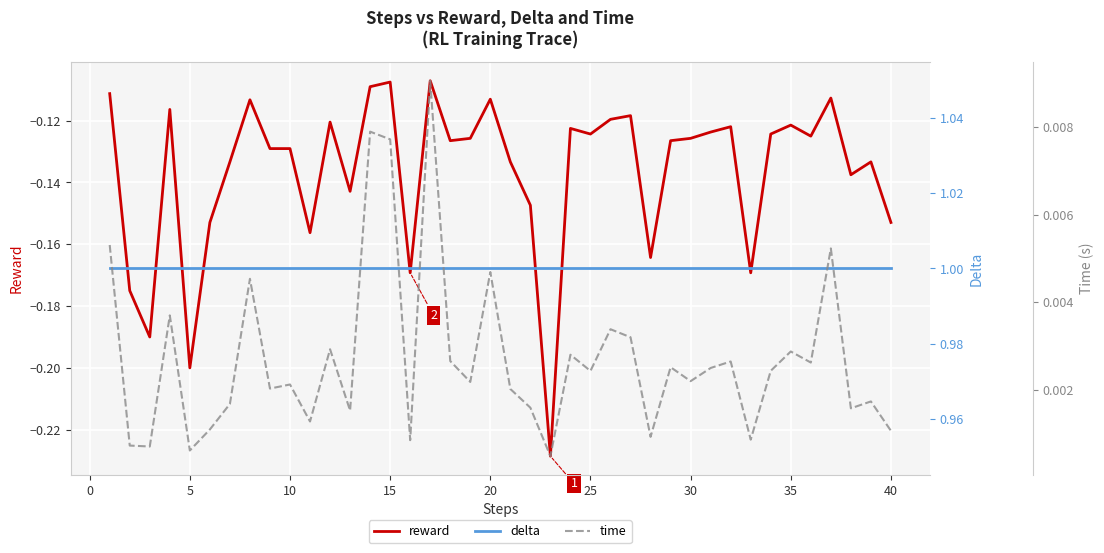

True or false: reward has a value of -0.3 at 5.

False